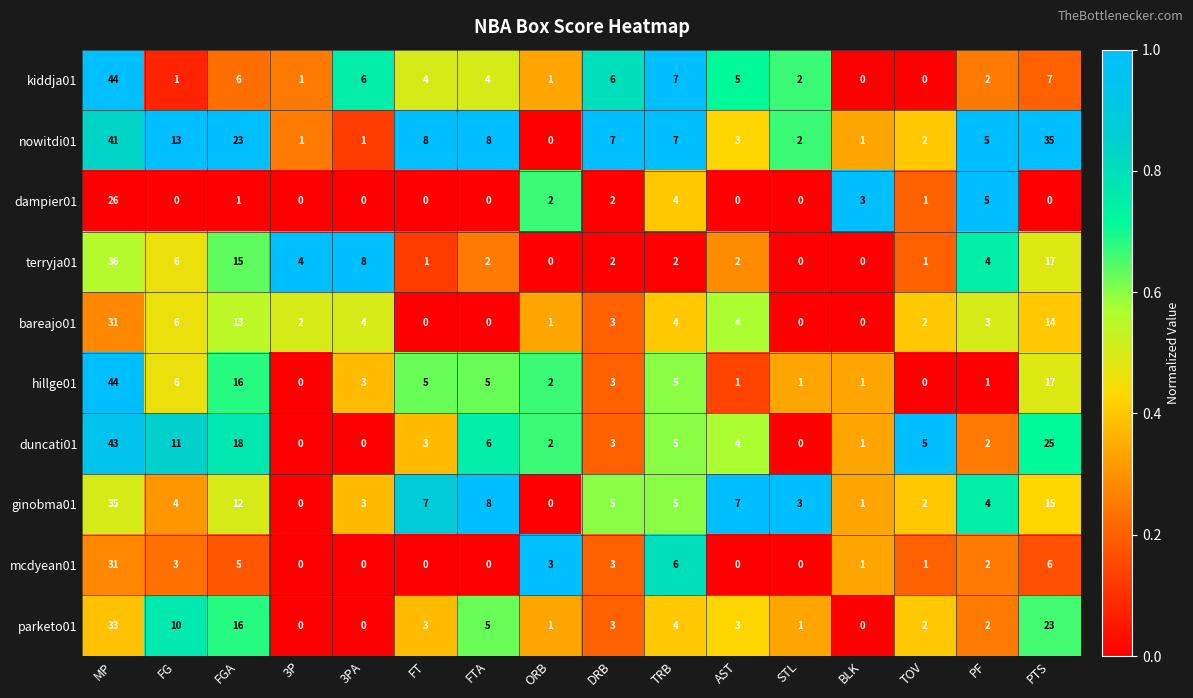

At which label does parketo01 reach its peak?

MP